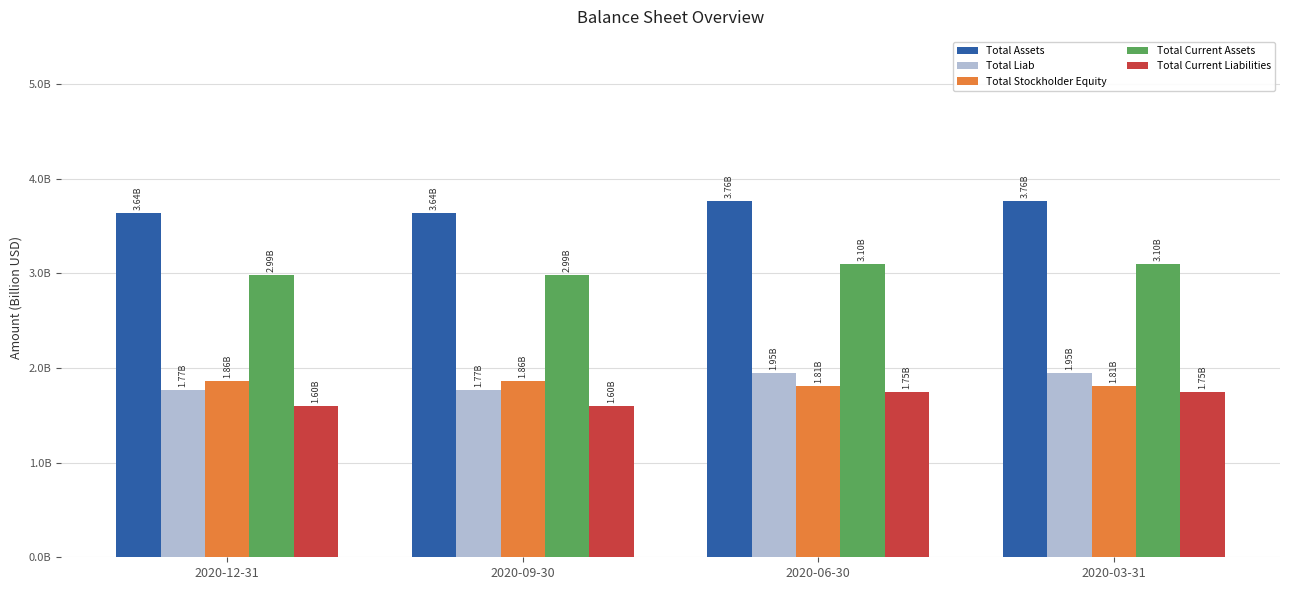

At how many categories does at least one series exceed 2?

4